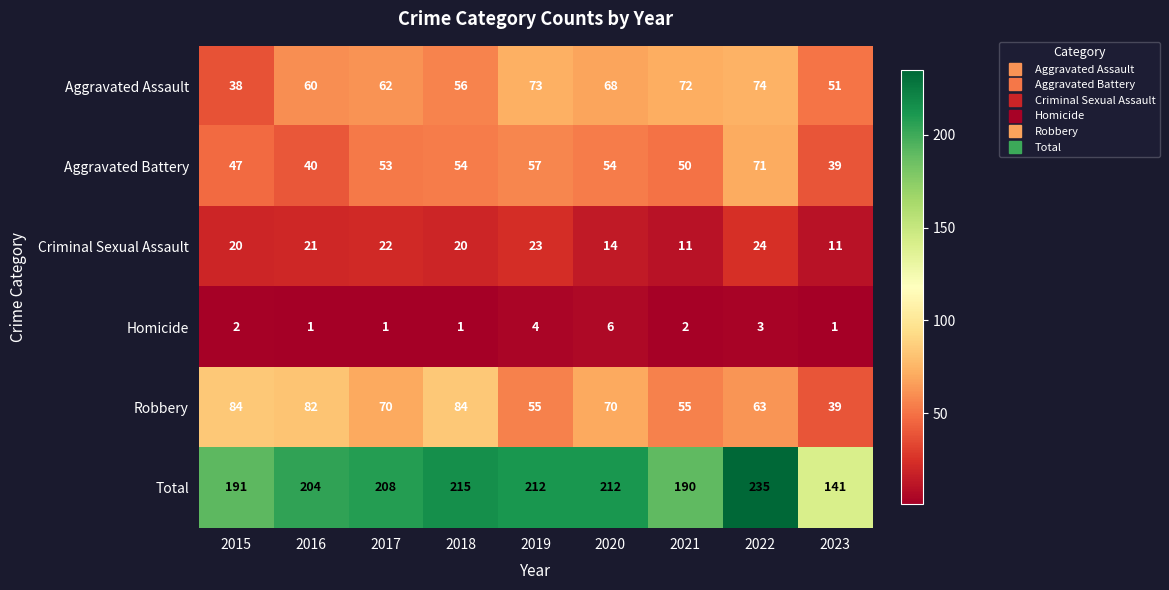

How many data points does each series have?

9